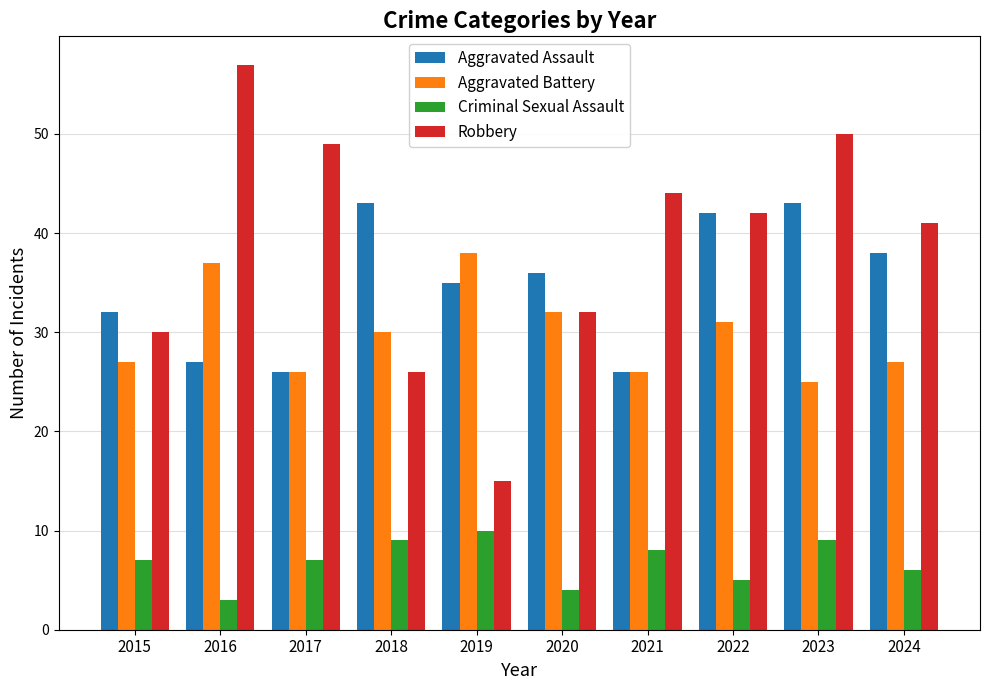

How many categories are shown in the chart?

10